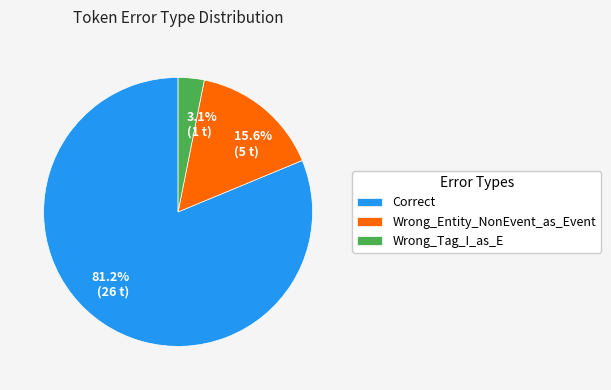

What percentage is the Wrong_Entity_NonEvent_as_Event slice, to the nearest percent?

16%